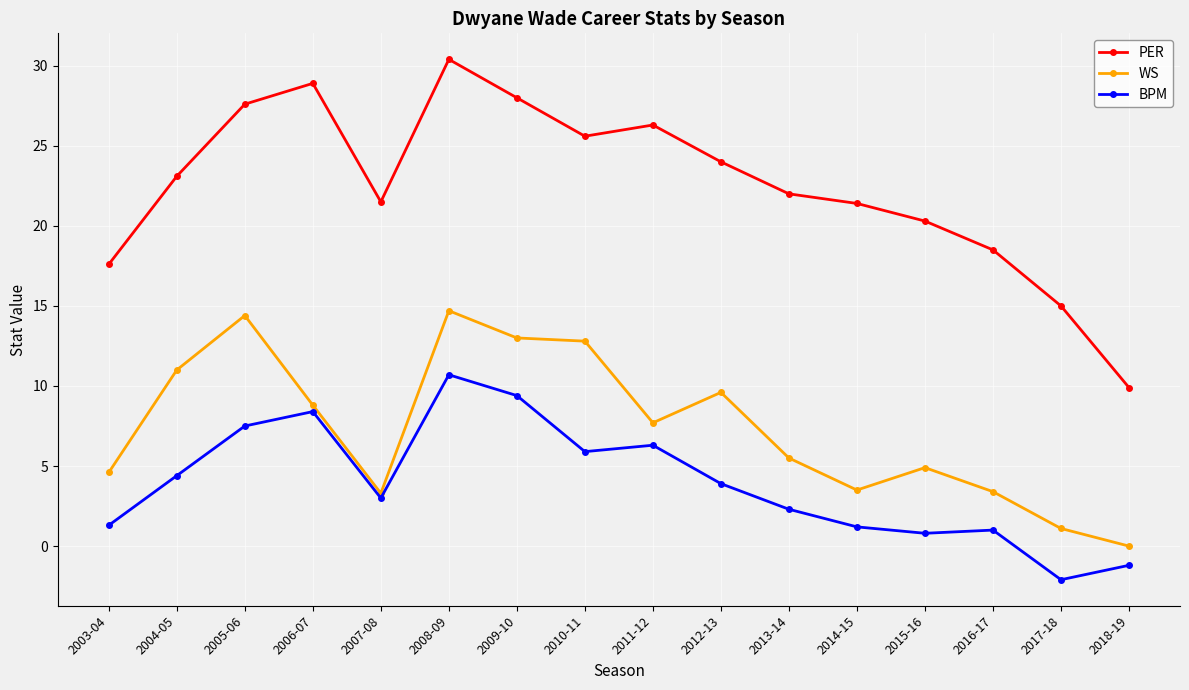

Does the chart have visible grid lines?

Yes